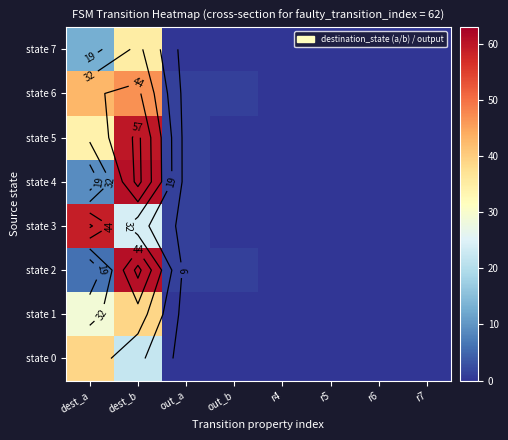

How many values in state 3 are above zero?

3